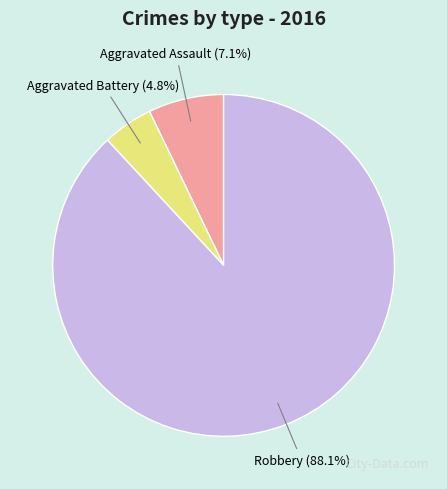

Is there any slice that represents more than half of the pie?

Yes